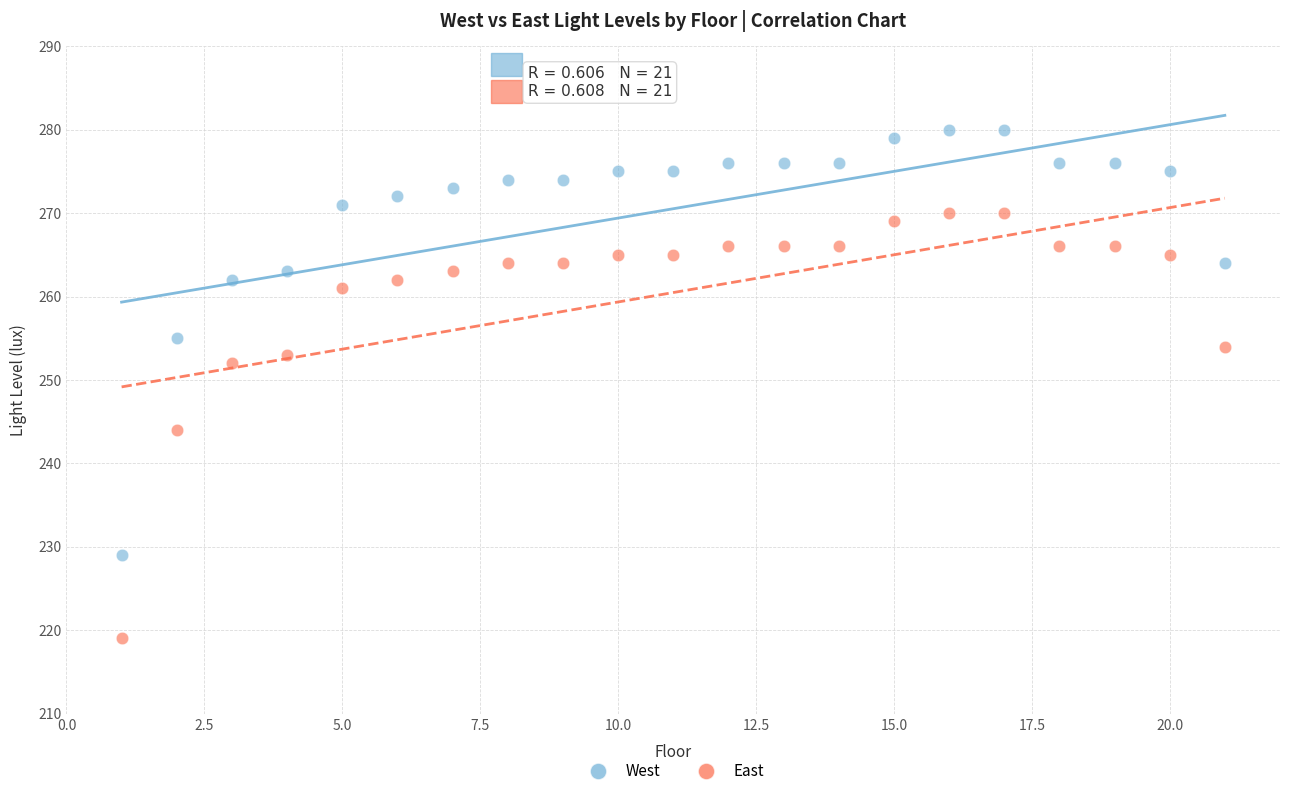

Which series contains the lowest Y value?

East